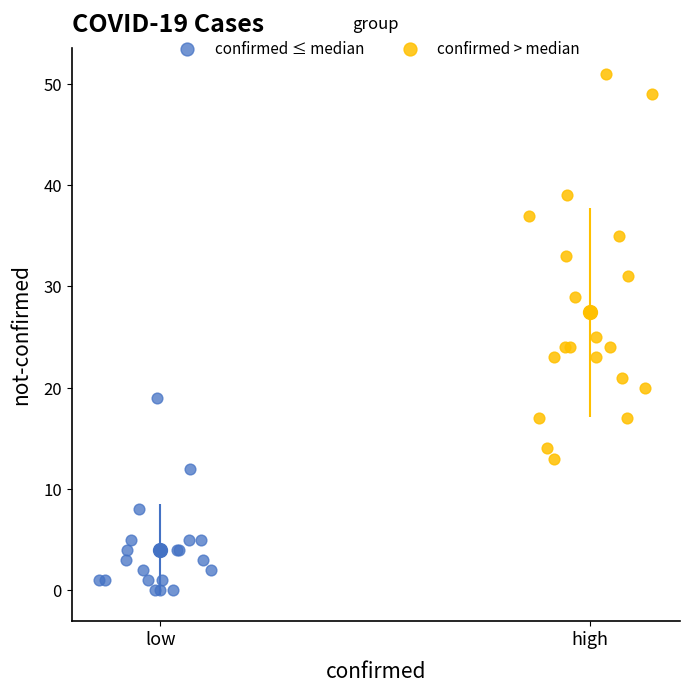

Which series has the largest Y range (max minus min)?

confirmed > median